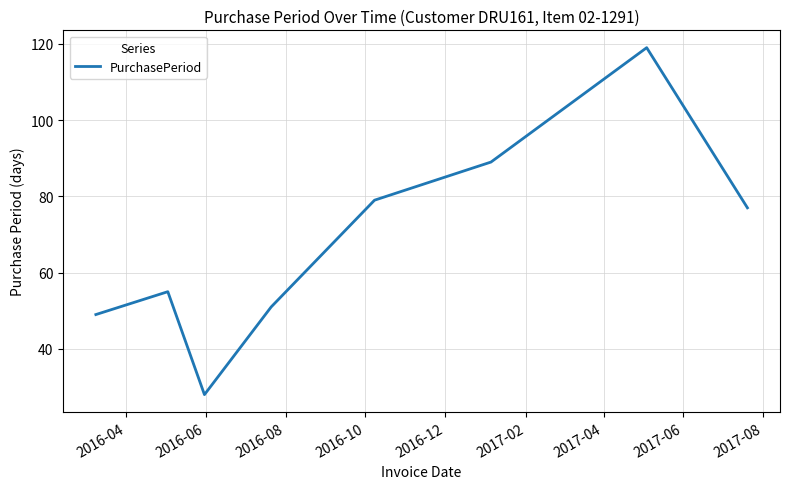

What is the sum of all values?

547